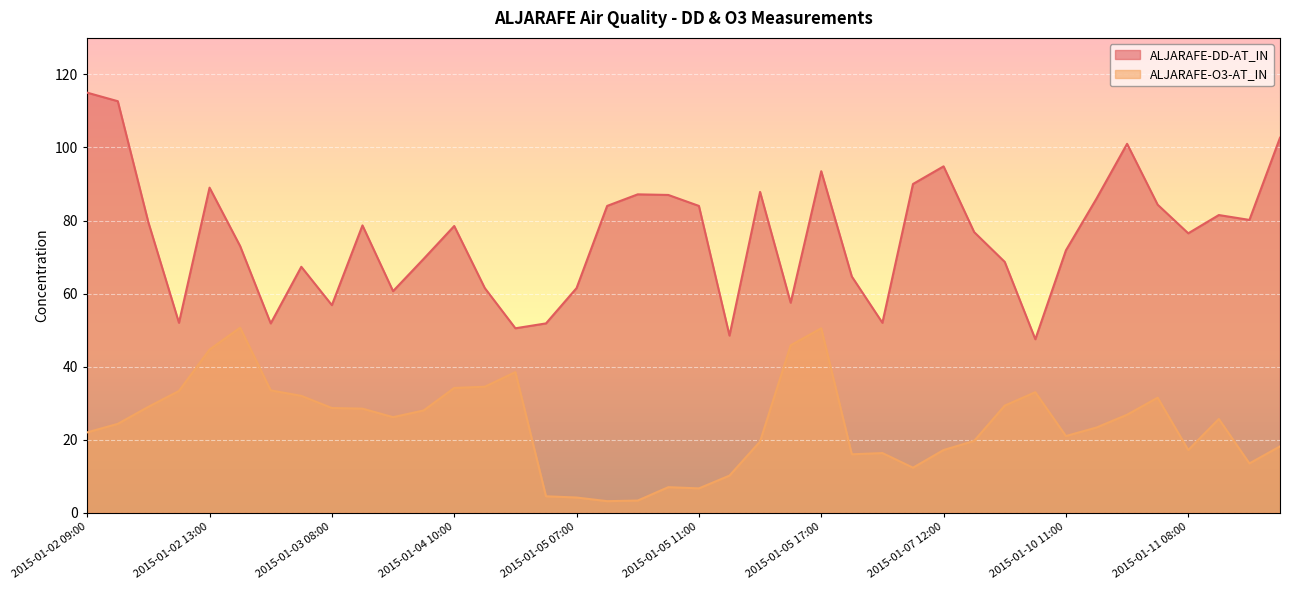

What is the value of the ALJARAFE-O3-AT_IN point at the 35th from the left?

26.8